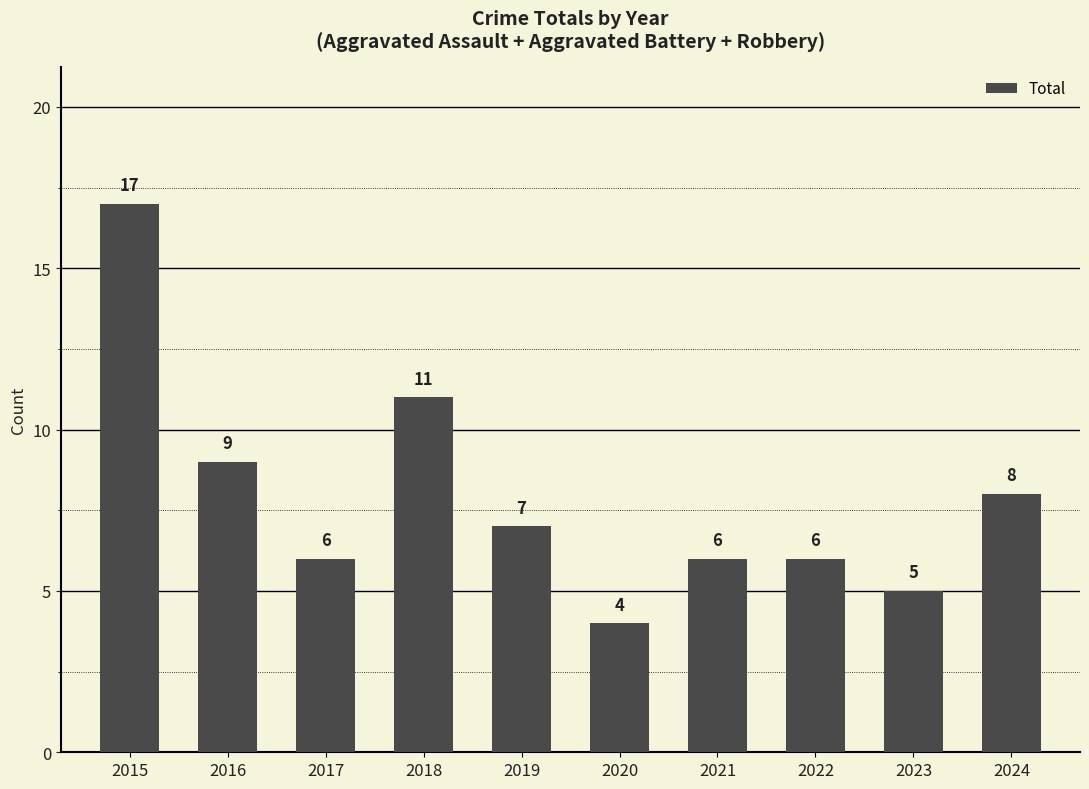

What is the sum of the values at 2015 and 2020?

21